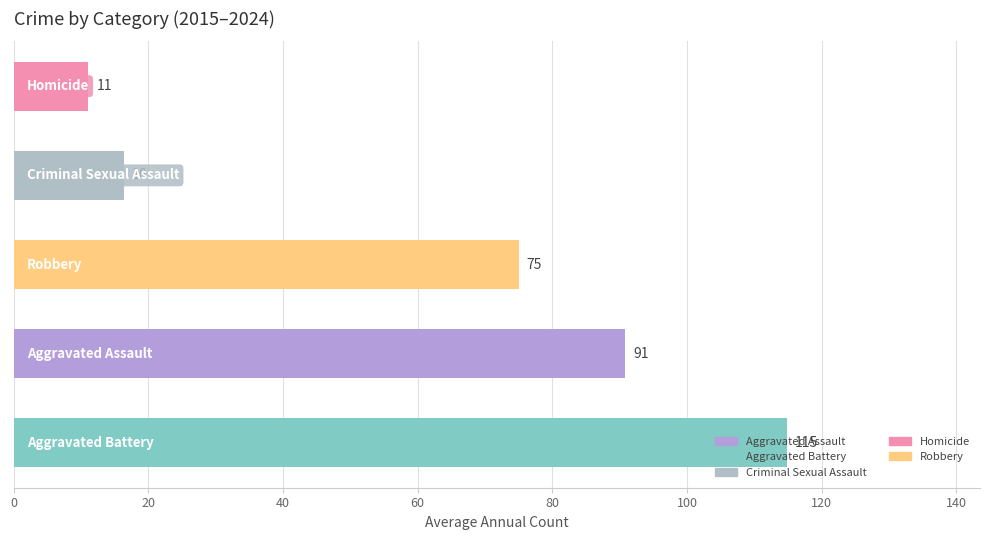

What is the smallest value displayed?

11.1